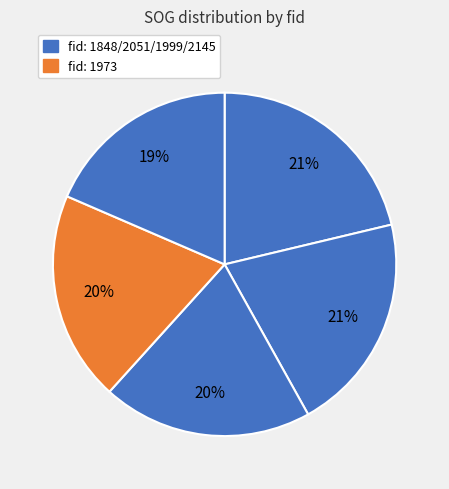

Rank the categories by value from lowest to highest.

2145, 1999, 1973, 2051, 1848